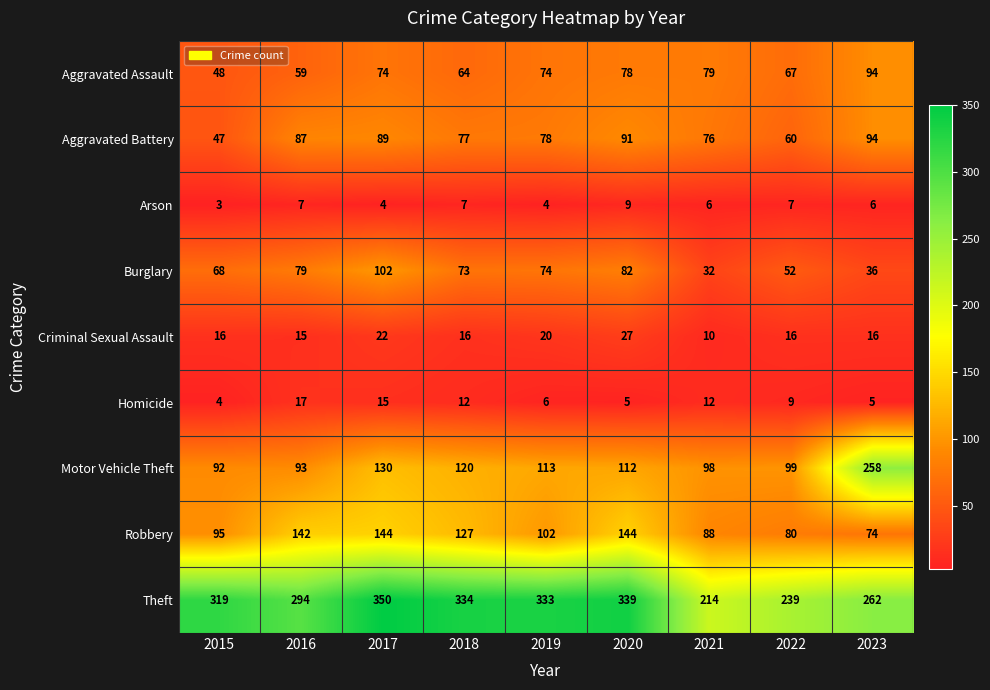

What is the spread (max minus min) of values at 2017?

346